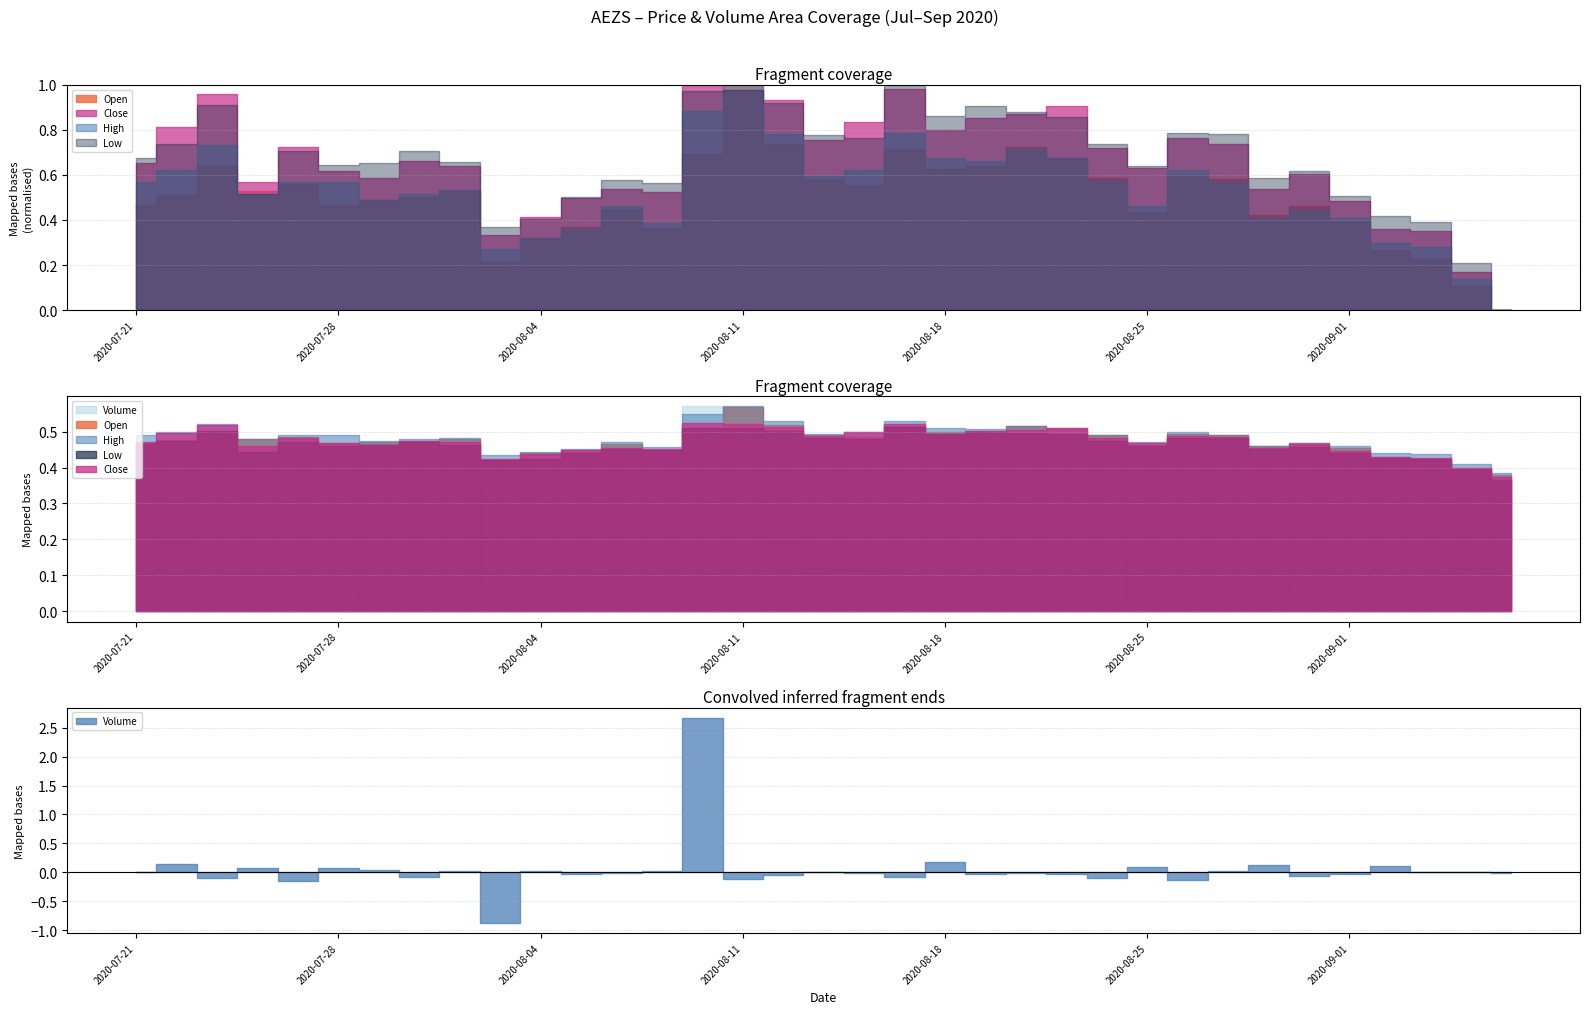

True or false: Low and Close cross at least once.

False